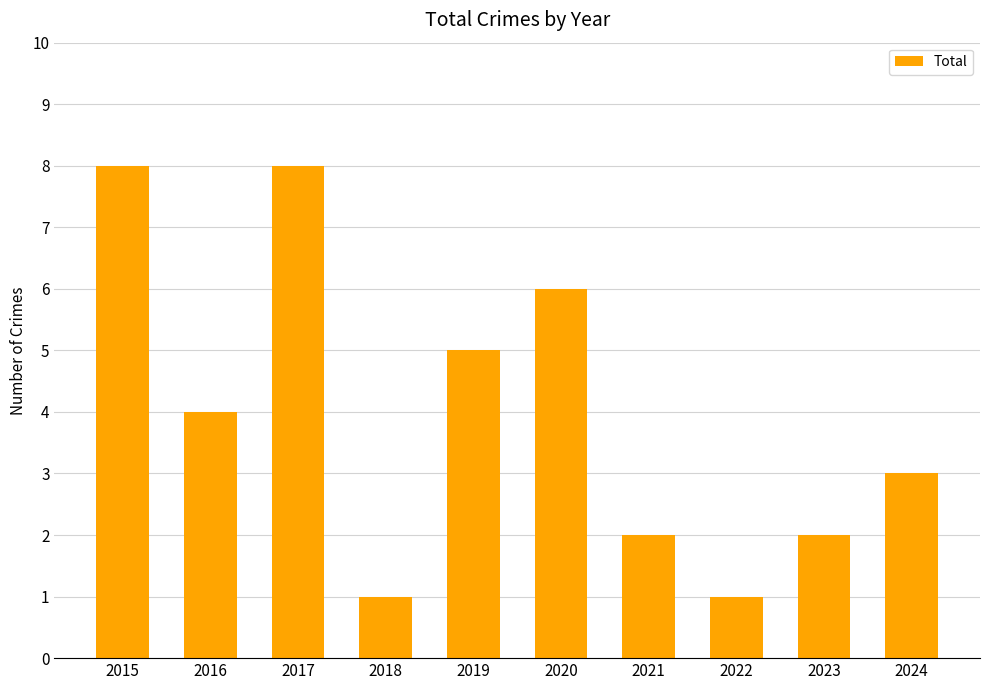

Which has a higher value, 2020 or 2018?

2020